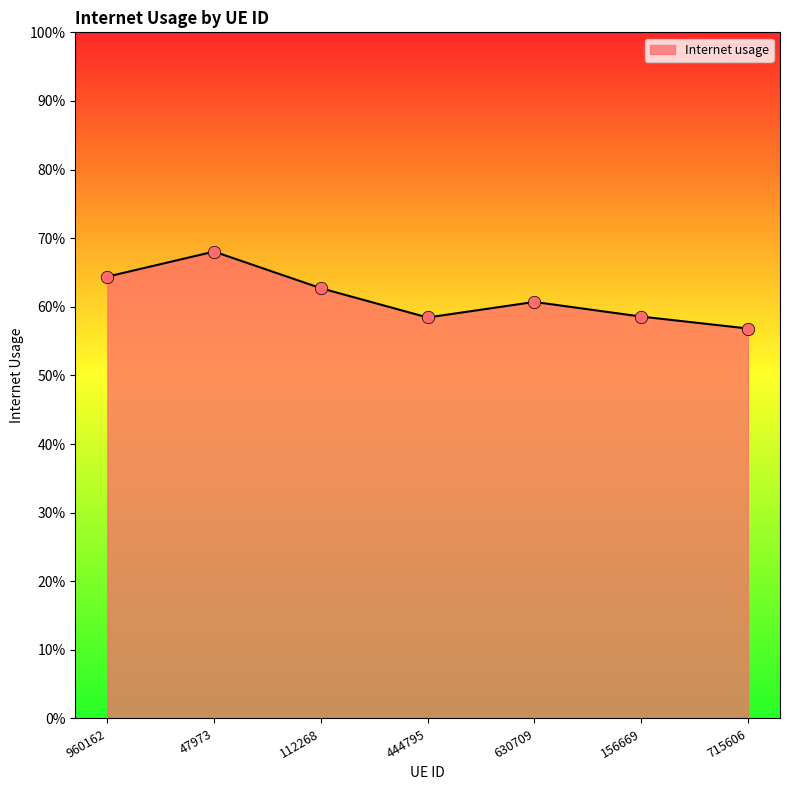

What is the change in value from 112268 to 715606?

-0.1